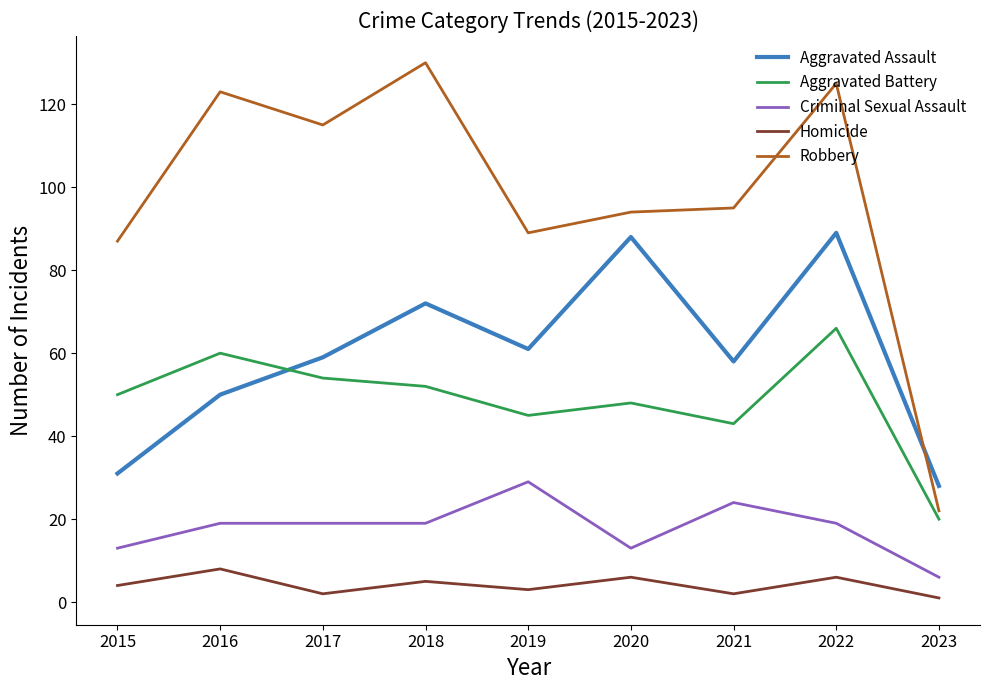

At how many categories does at least one series exceed 92?

6